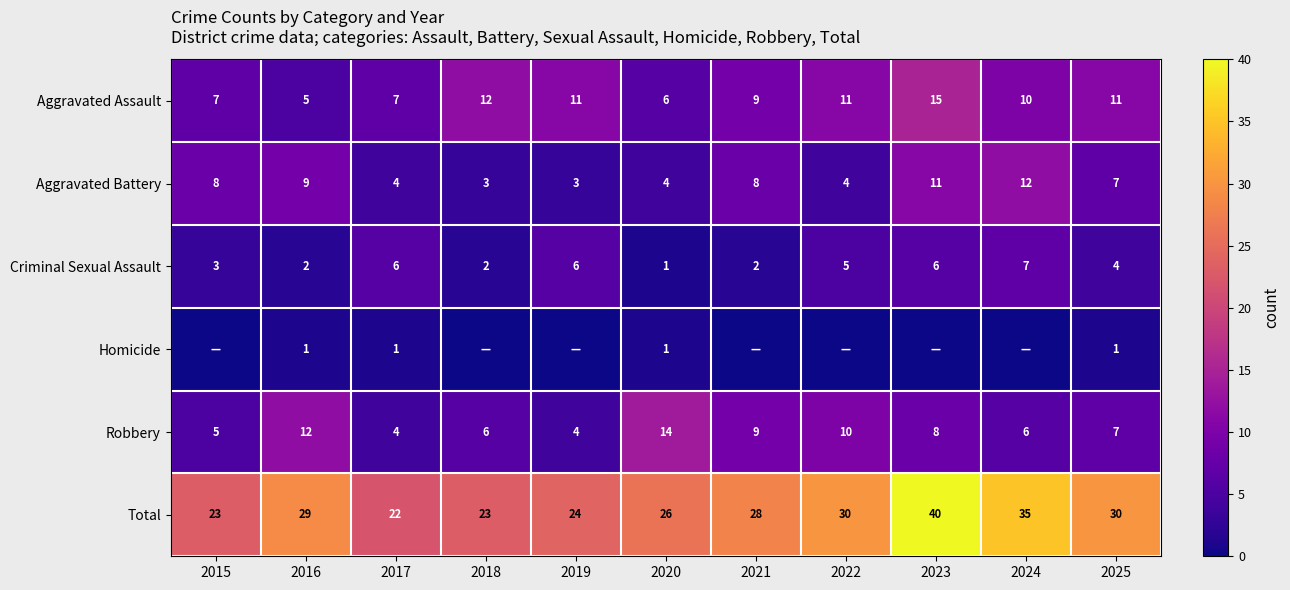

At which label is Aggravated Battery closest to 7?

2025